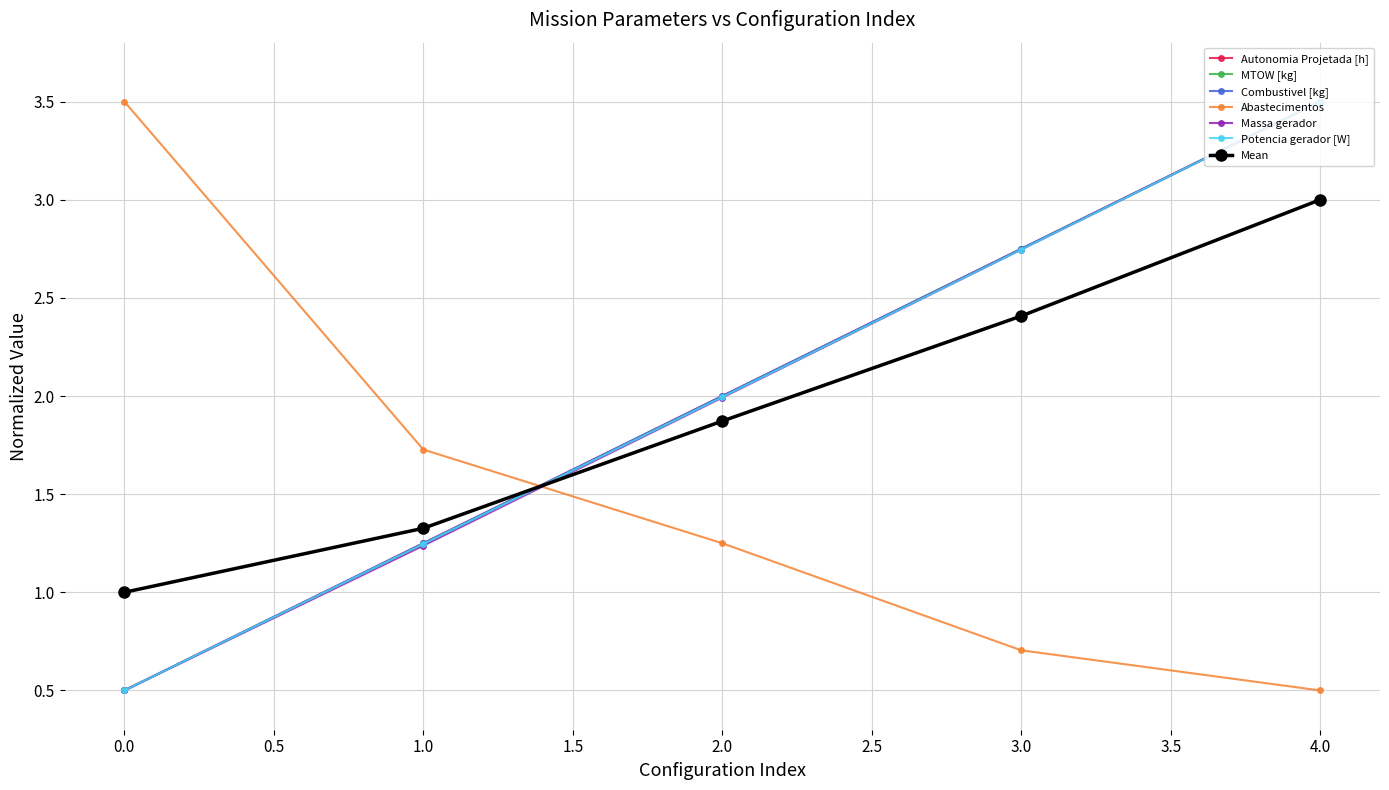

Does the chart have visible grid lines?

Yes